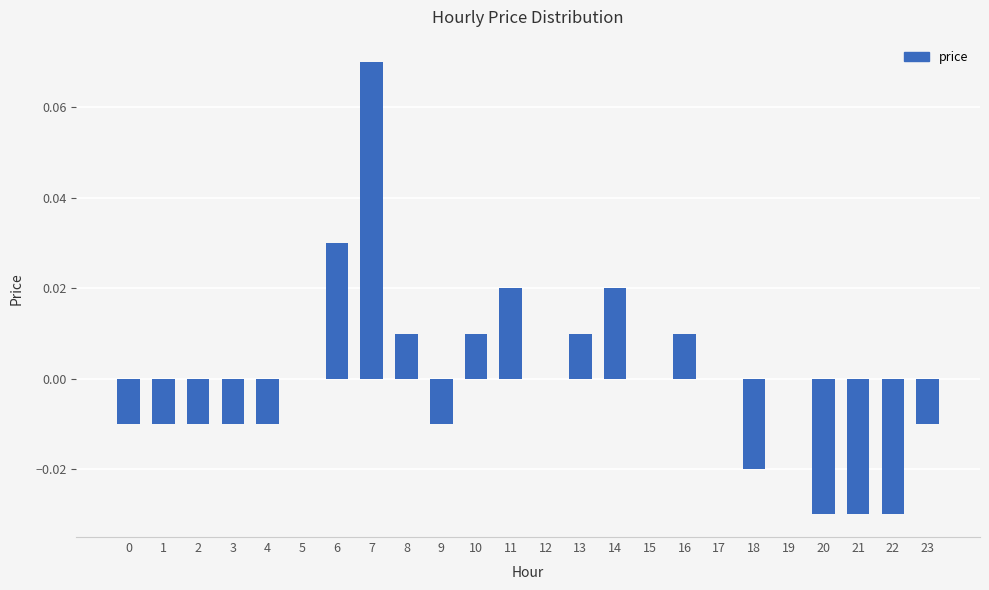

Which has a higher value, 13 or 15?

13